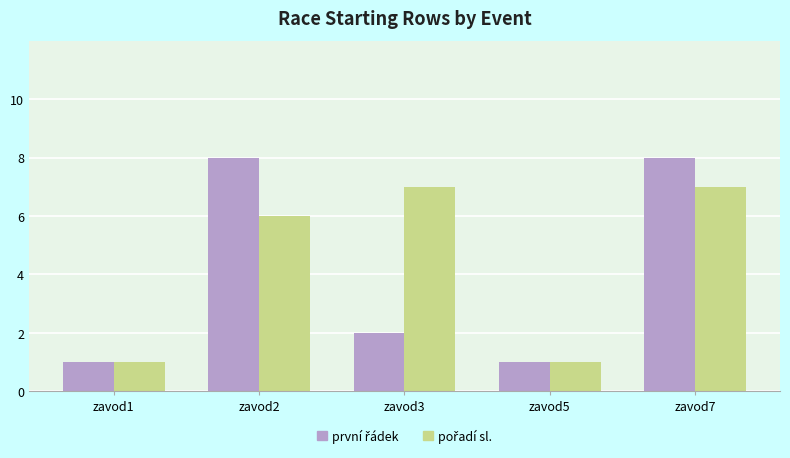

At which category is the sum across all series the highest?

zavod7